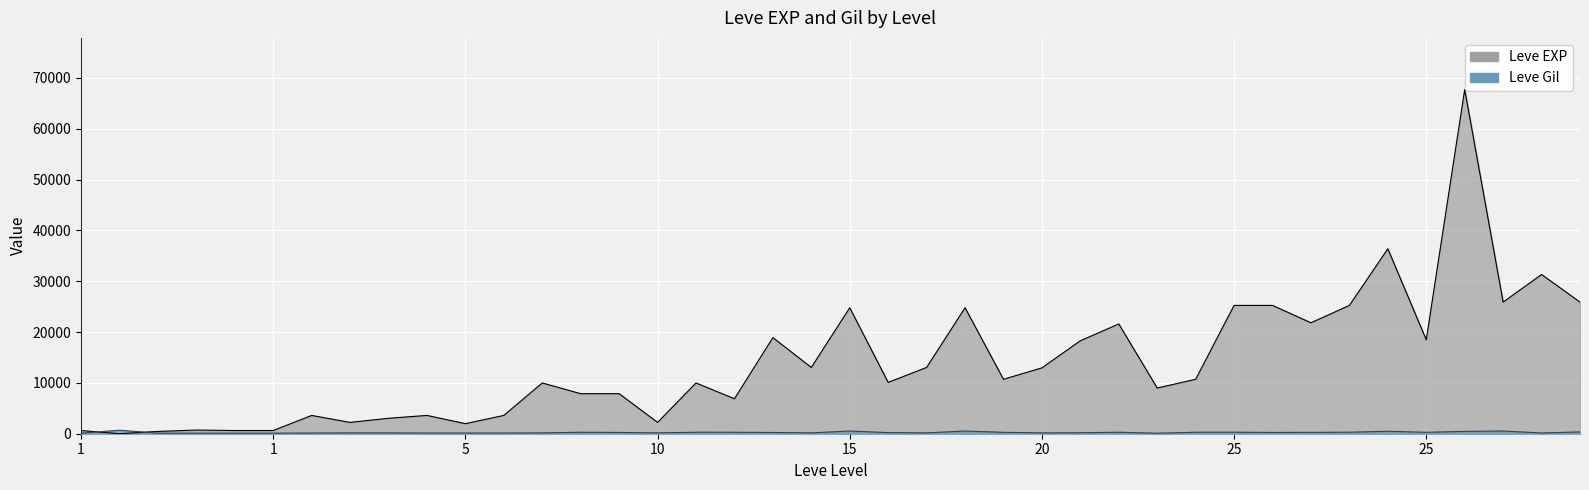

What is the sum of all Leve EXP values?

557211